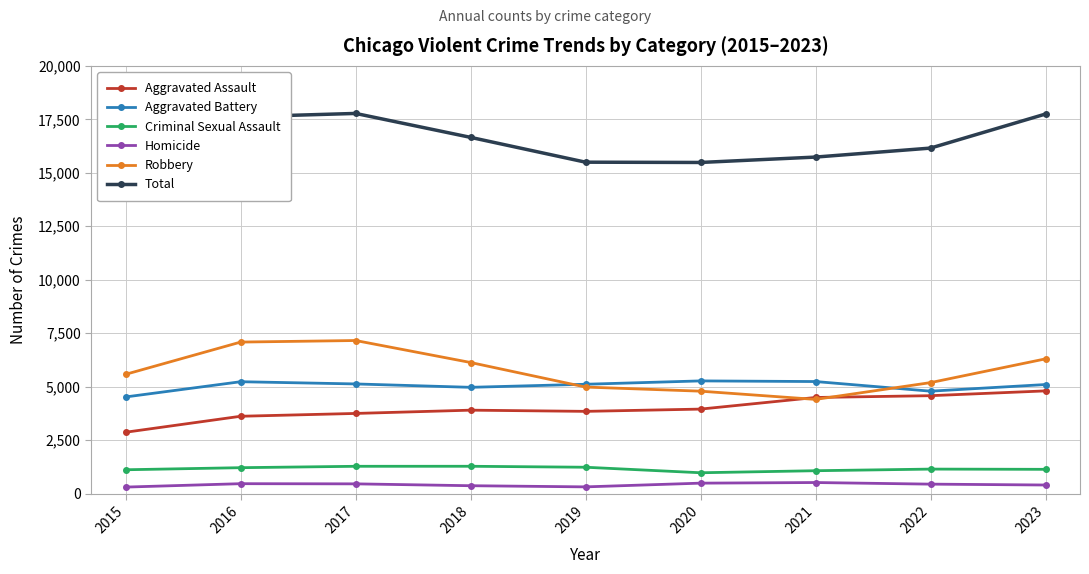

Is this an area chart (filled region under the line)?

No